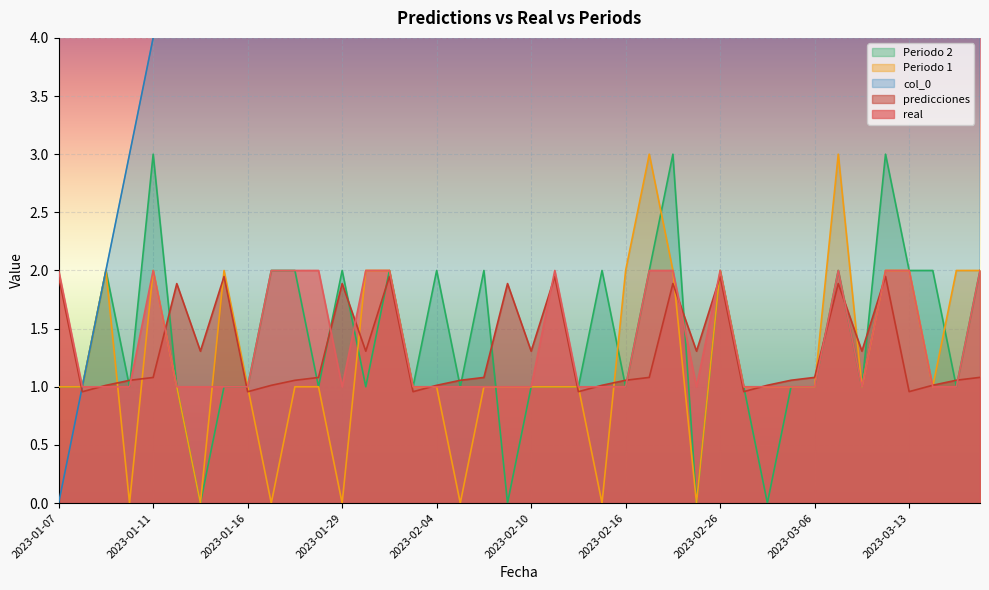

What is the difference between the maximum and minimum values in the real series?

1.0